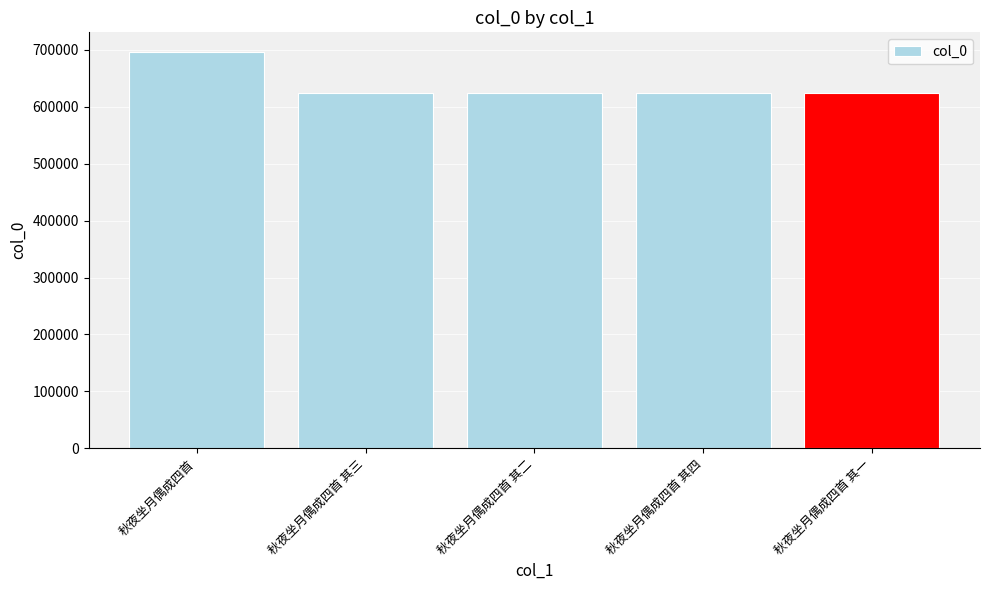

What is the change in value from 秋夜坐月偶成四首 to 秋夜坐月偶成四首 其二?

-71384